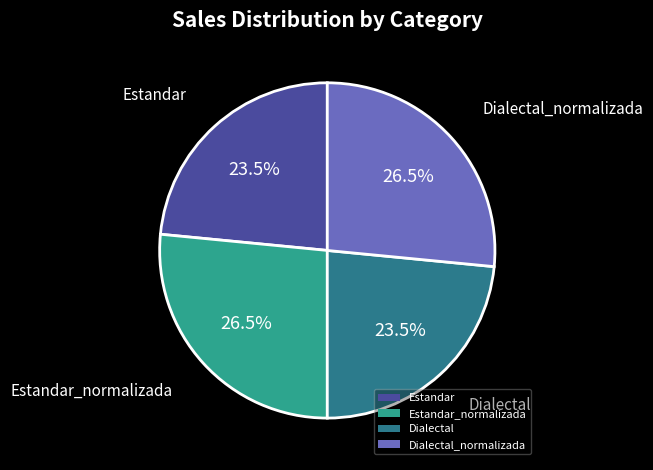

Approximately how many times larger is the value at Dialectal_normalizada compared to Dialectal?

1.1